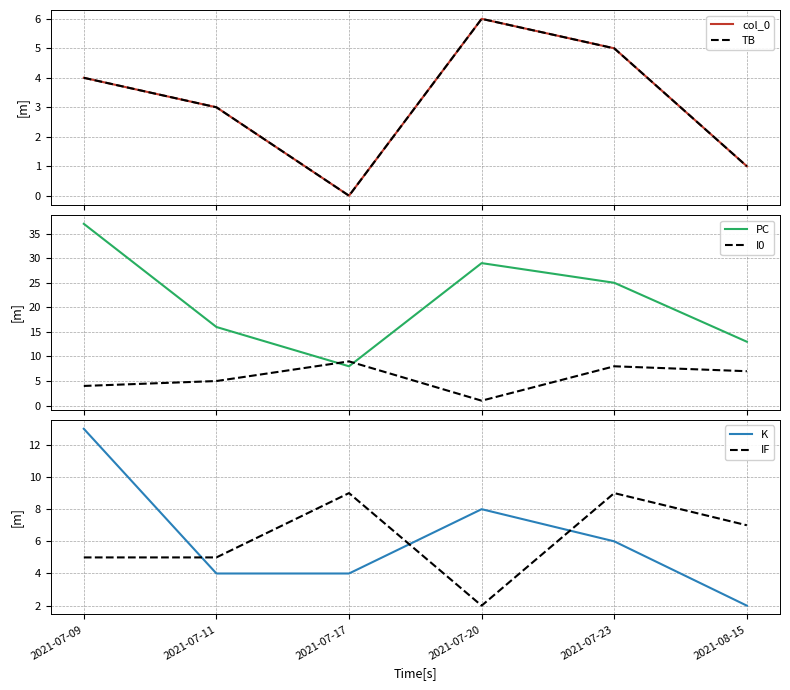

Between 2021-07-09 and 2021-08-15, which series saw the biggest shift?

PC